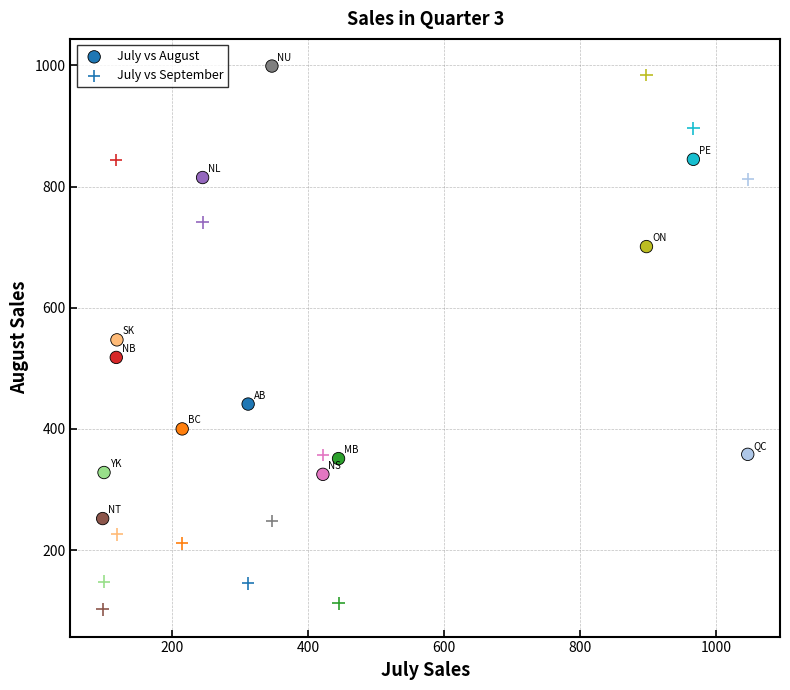

Count the number of points in this scatter plot.

26